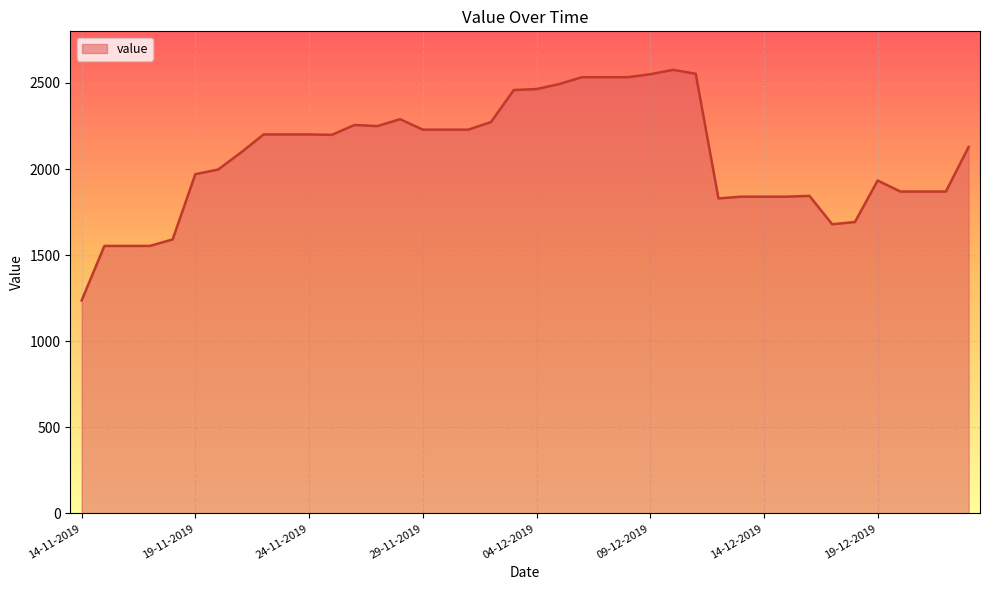

What is the difference between the maximum and minimum values?

1339.0